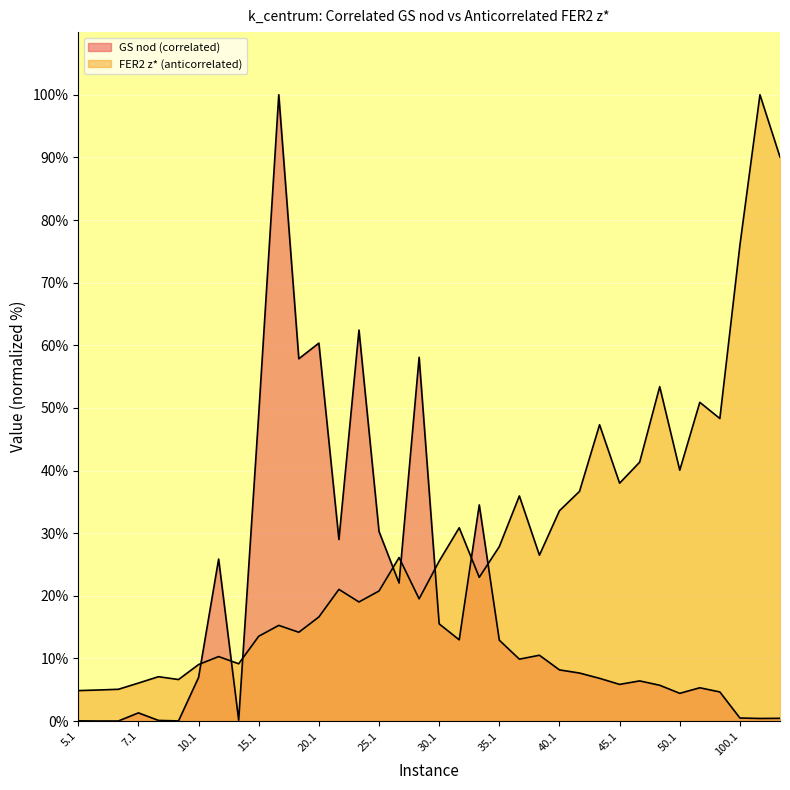

How many times do FER2 z* (anticorrelated) and GS nod (correlated) cross each other?

8